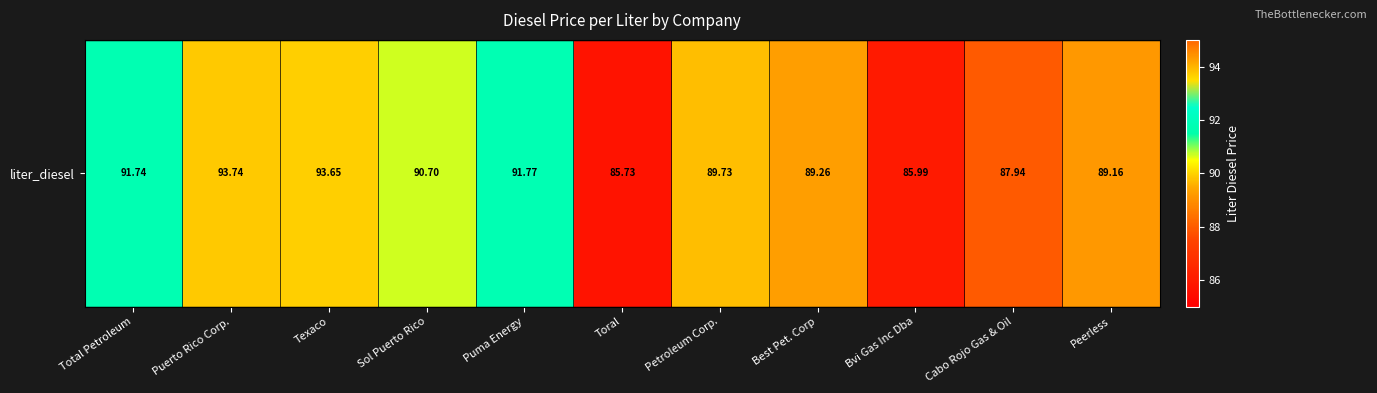

Reading right to left, list all the values displayed in this chart.

Peerless=89.2	Cabo Rojo Gas & Oil=87.9	Bvi Gas Inc Dba=86.0	Best Pet. Corp=89.3	Petroleum Corp.=89.7	Toral=85.7	Puma Energy=91.8	Sol Puerto Rico=90.7	Texaco=93.7	Puerto Rico Corp.=93.7	Total Petroleum=91.7